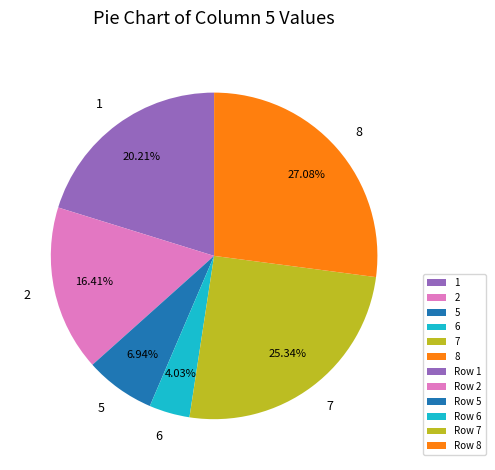

Is there a majority slice in this chart?

No